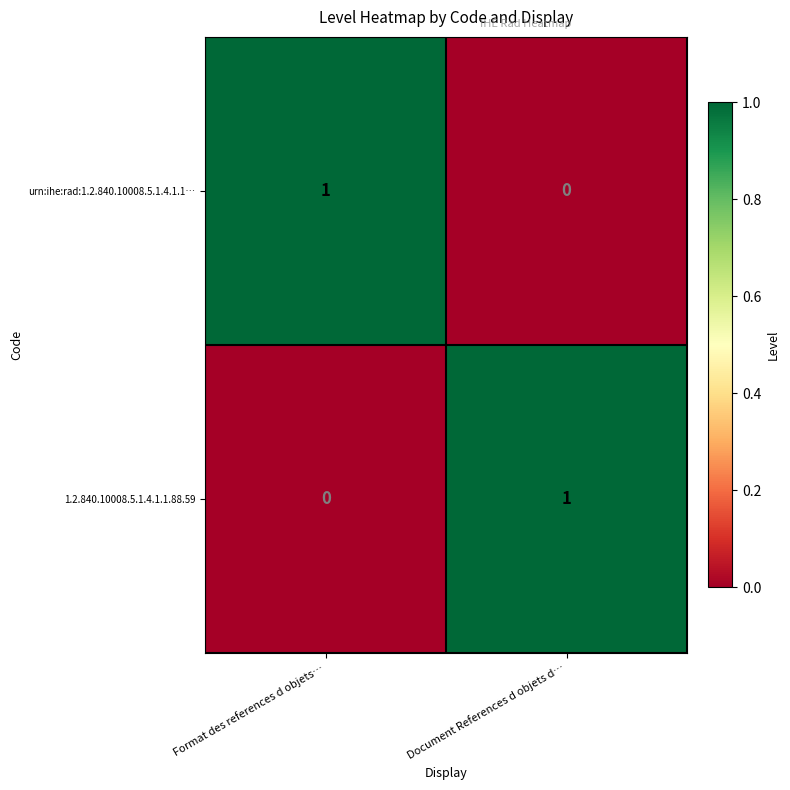

Which category has the highest value in the 1.2.840.10008.5.1.4.1.1.88.59 series?

Document References d objets d…